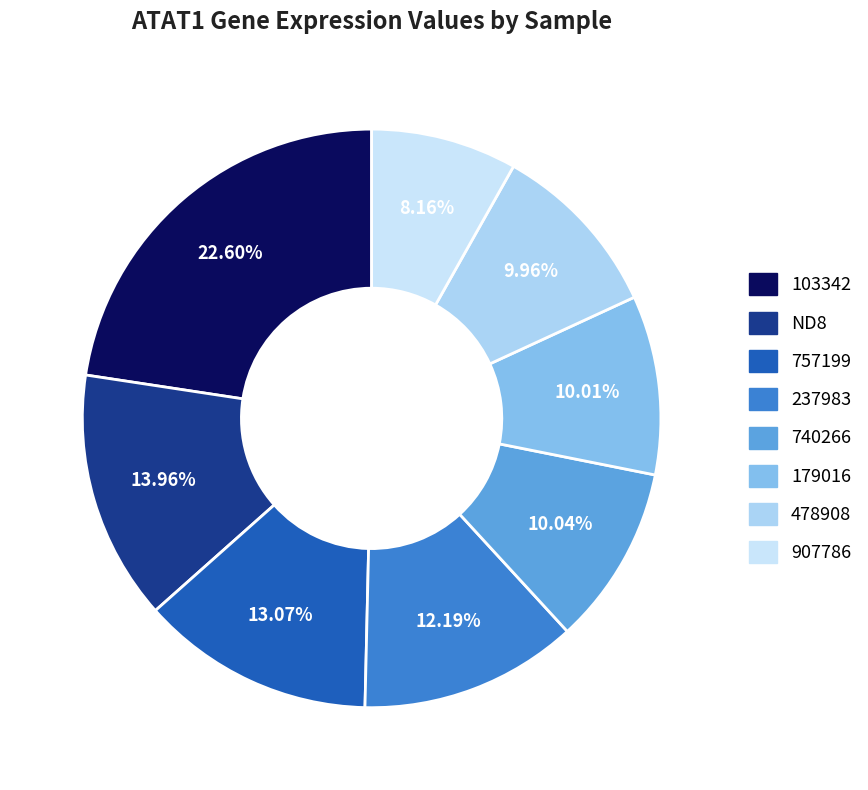

Does any single category account for the majority?

No